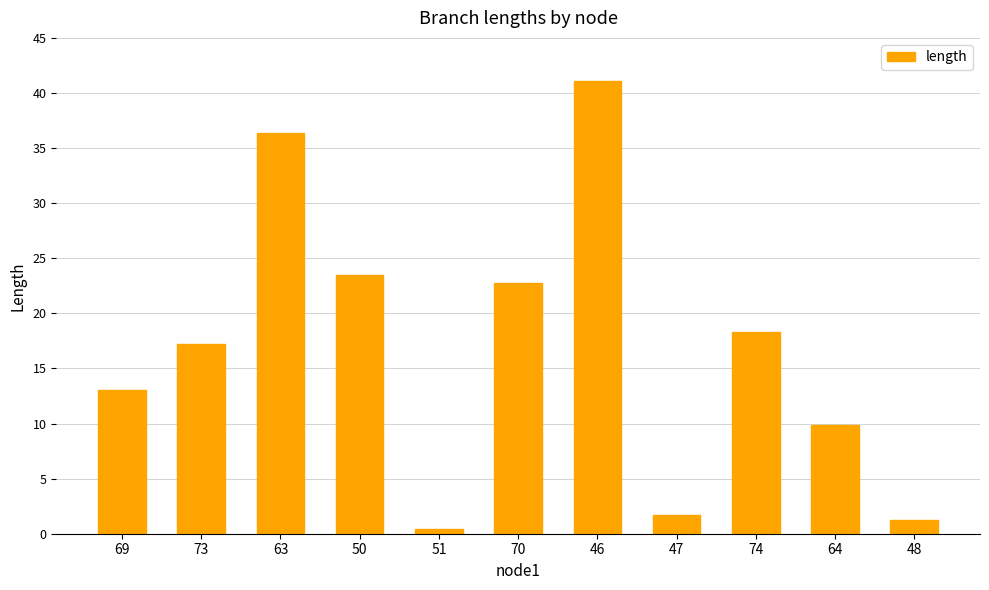

How many values are below 17?

5